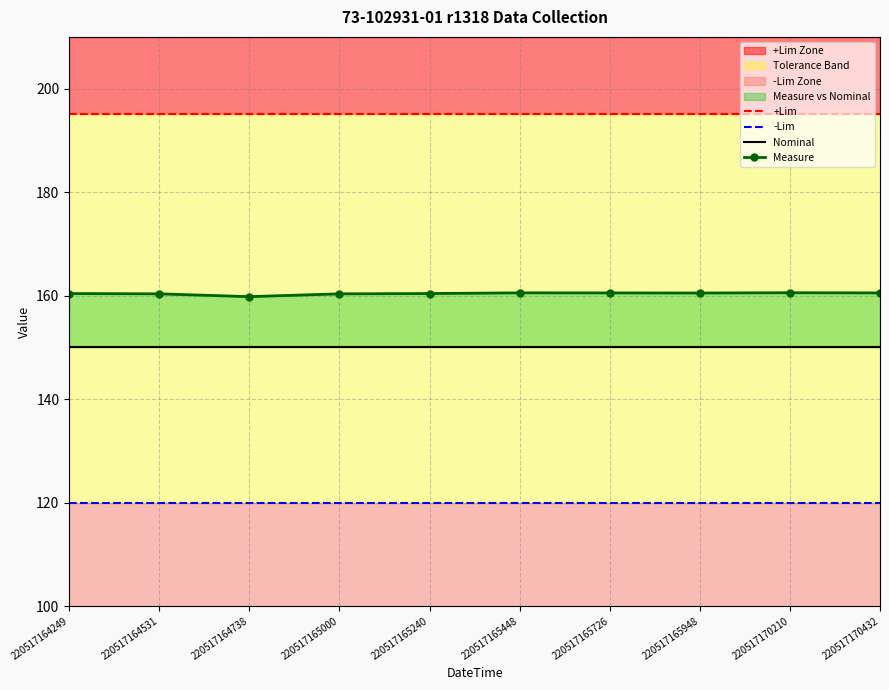

True or false: Measure has a value of 38.7 at 220517164249.

False